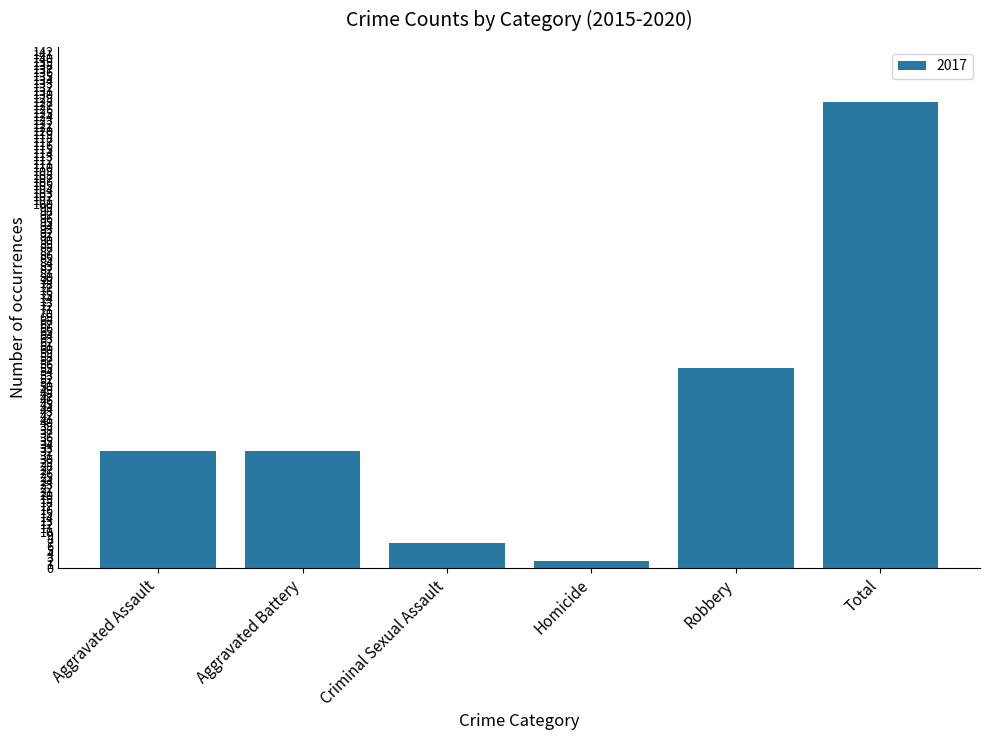

What is the sum of all values?

256